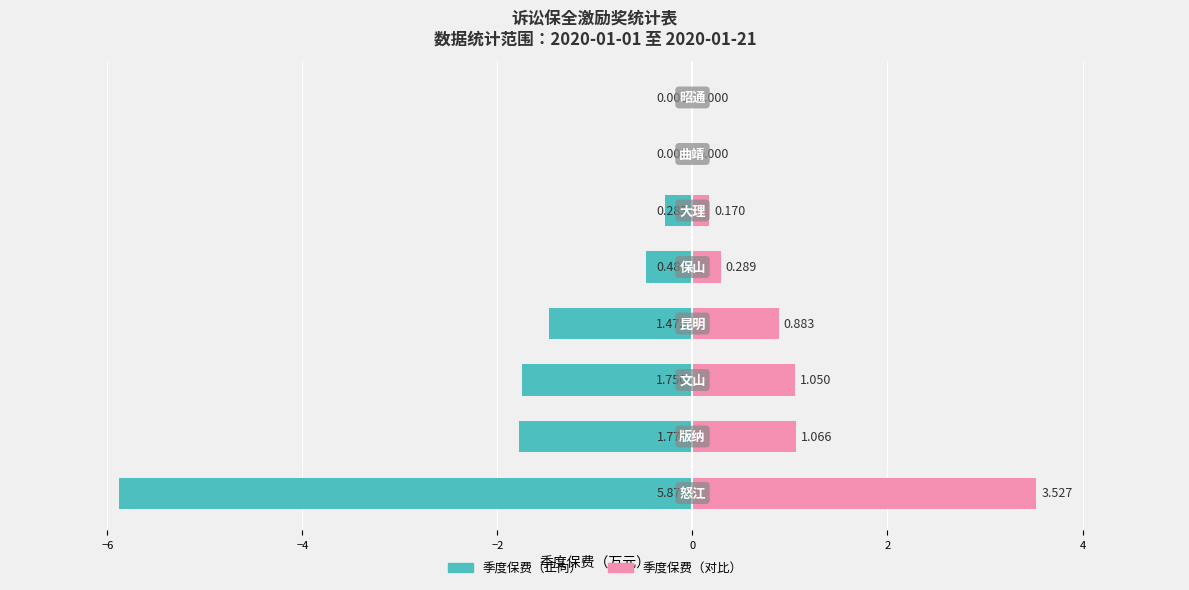

Reading left to right, extract all data points from this chart.

季度保费（左）: −8=-5.9	−6=-1.8	−4=-1.7	−2=-1.5	0=-0.5	2=-0.3	4=0.0	6=0.0
季度保费（右）: −8=3.5	−6=1.1	−4=1.0	−2=0.9	0=0.3	2=0.2	4=0.0	6=0.0